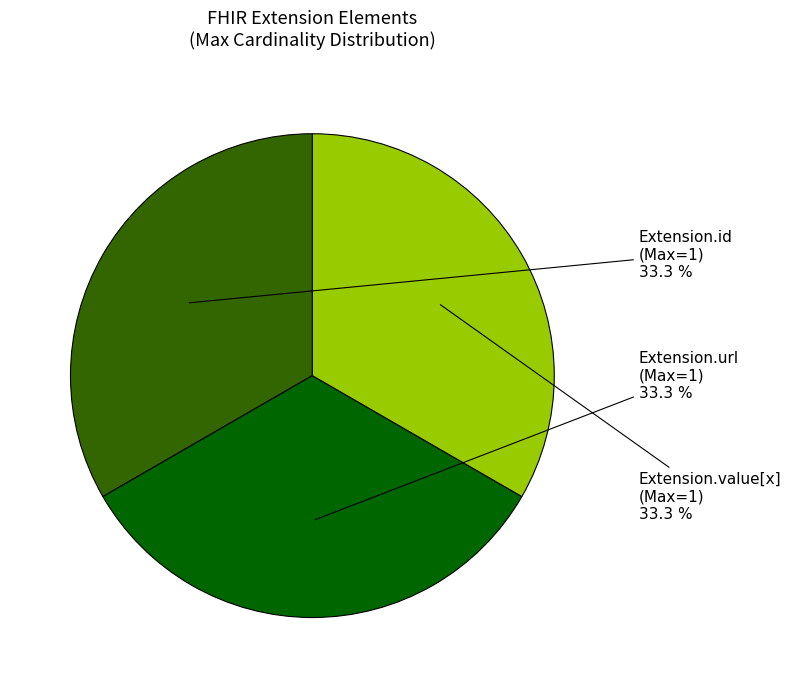

How many segments does this pie chart have?

3